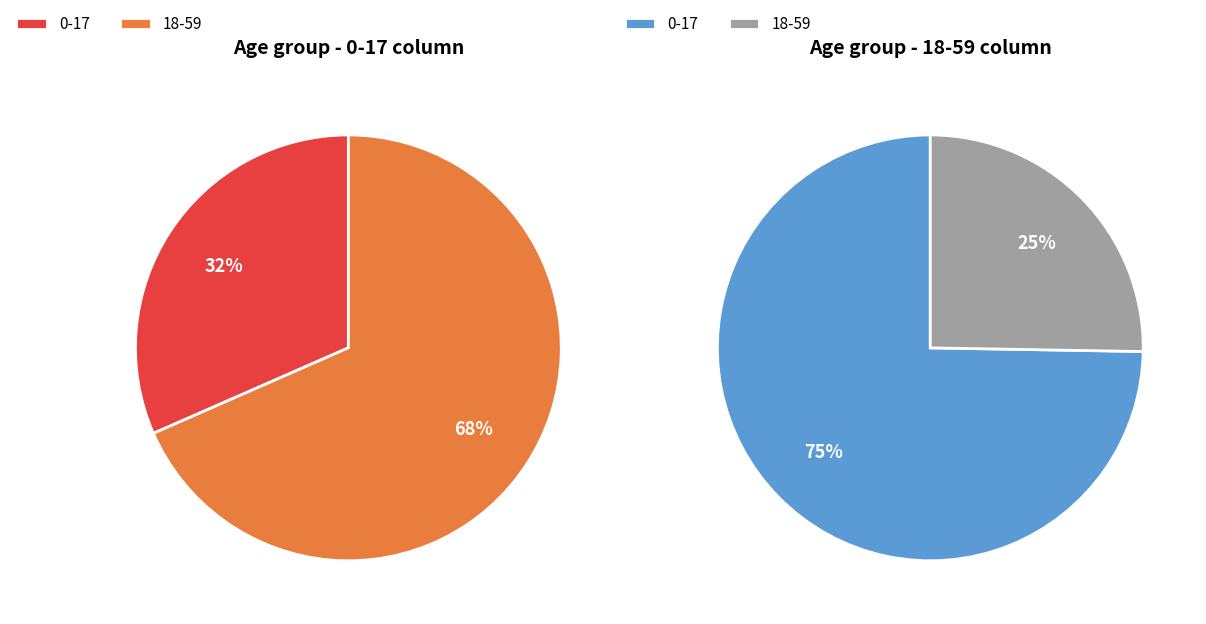

Do 0-17 and 18-59 together represent more than half of the pie?

Yes